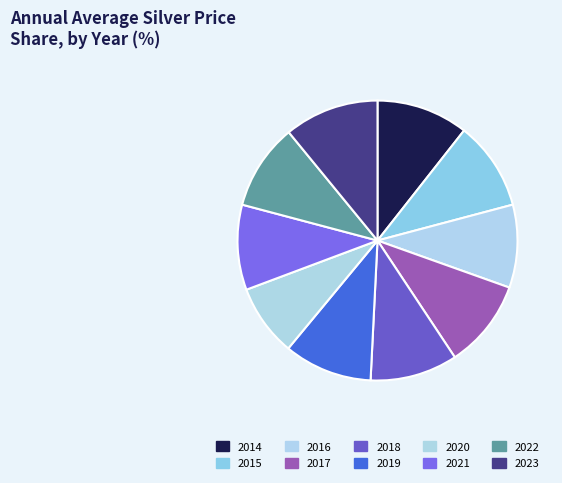

Does any single category account for the majority?

No